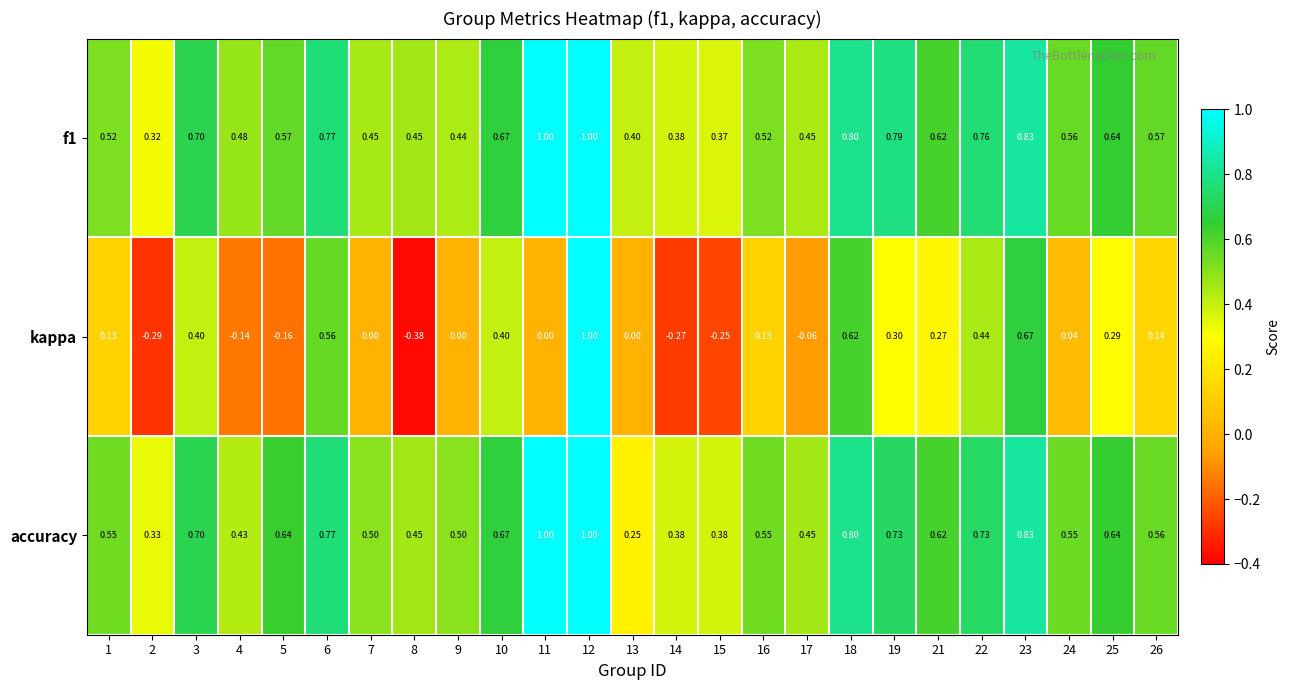

Which series changed the most between 4 and 18?

kappa